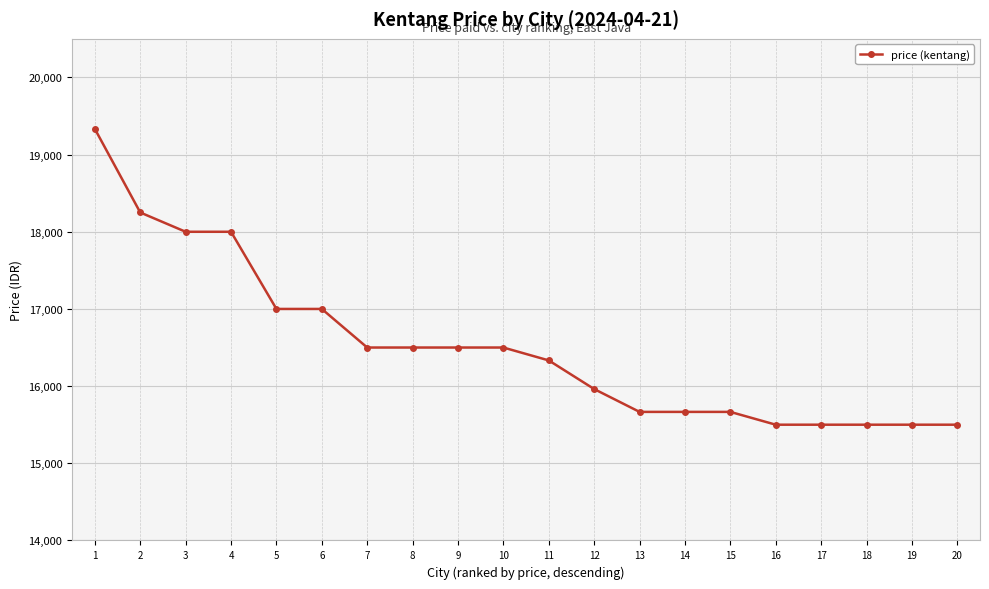

Is it true that the value at 14 is 6398?

False